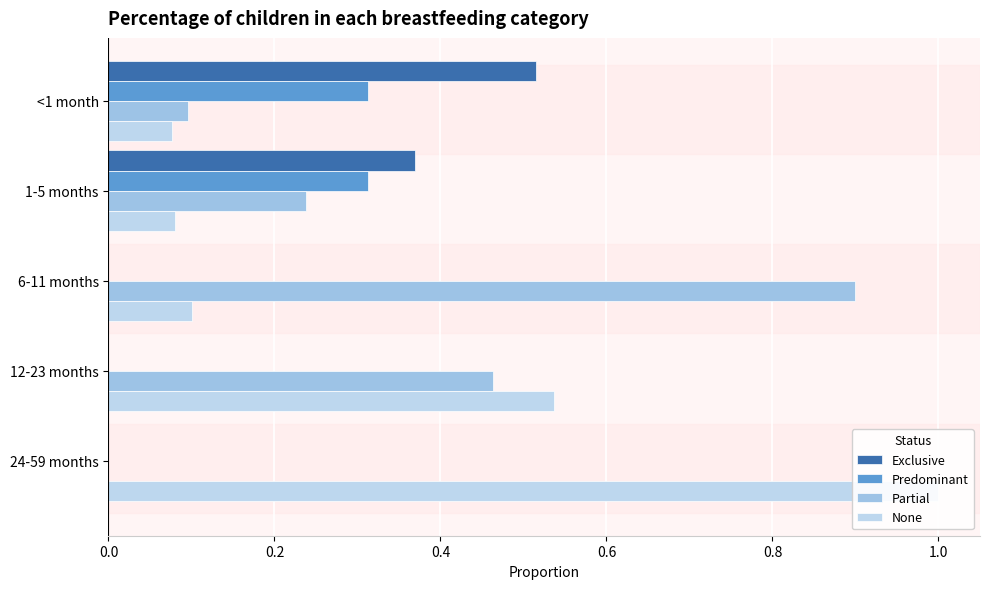

What is the value of the None bar at the 4th from the left?

0.5